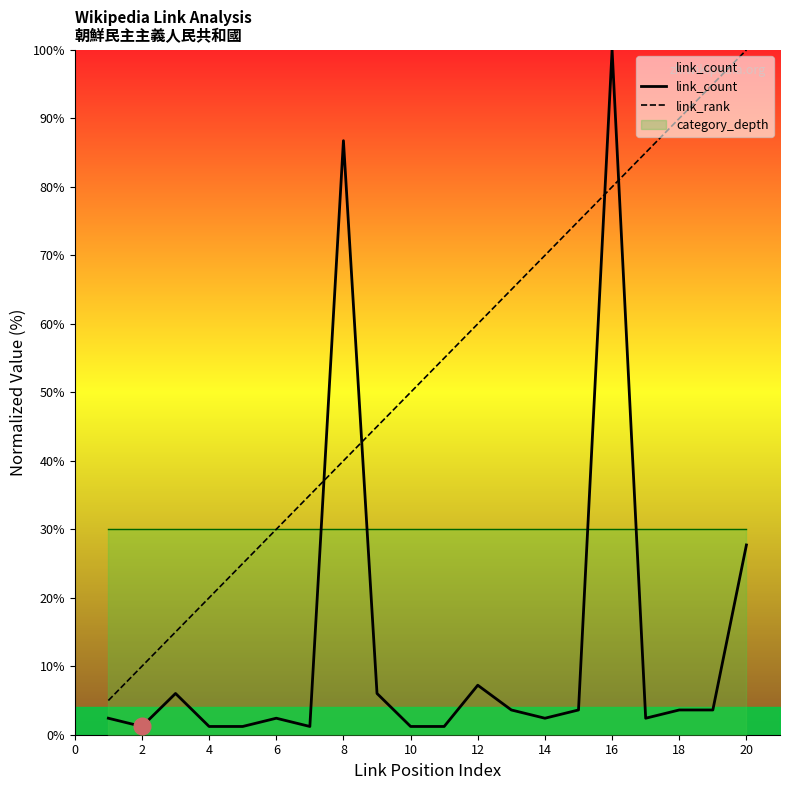

What is the highest value of the link_rank series?

100.0